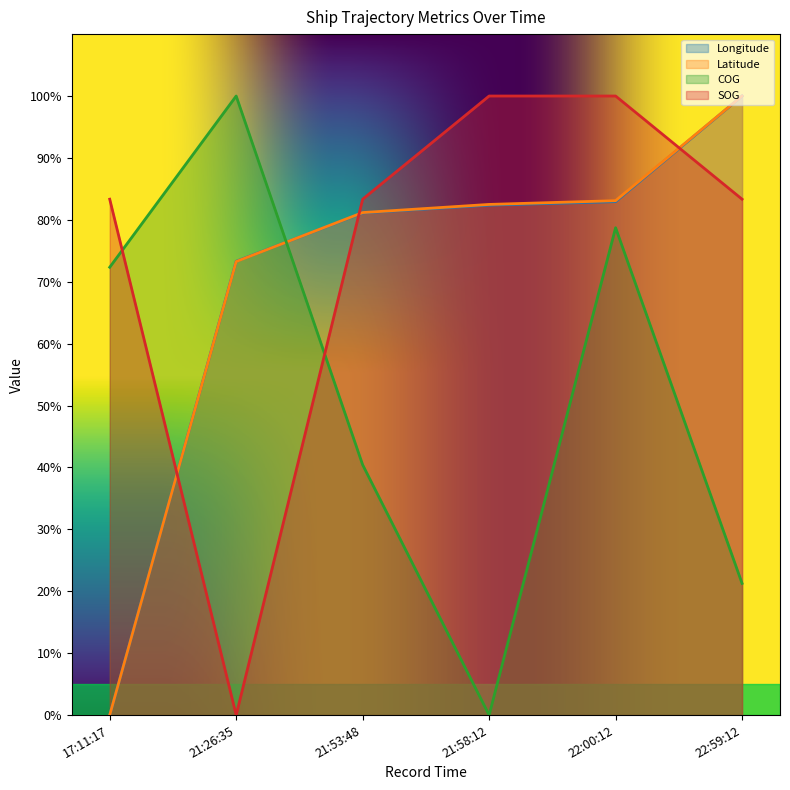

Is the value of Latitude at 21:26:35 greater than the value of SOG at 22:00:12?

No